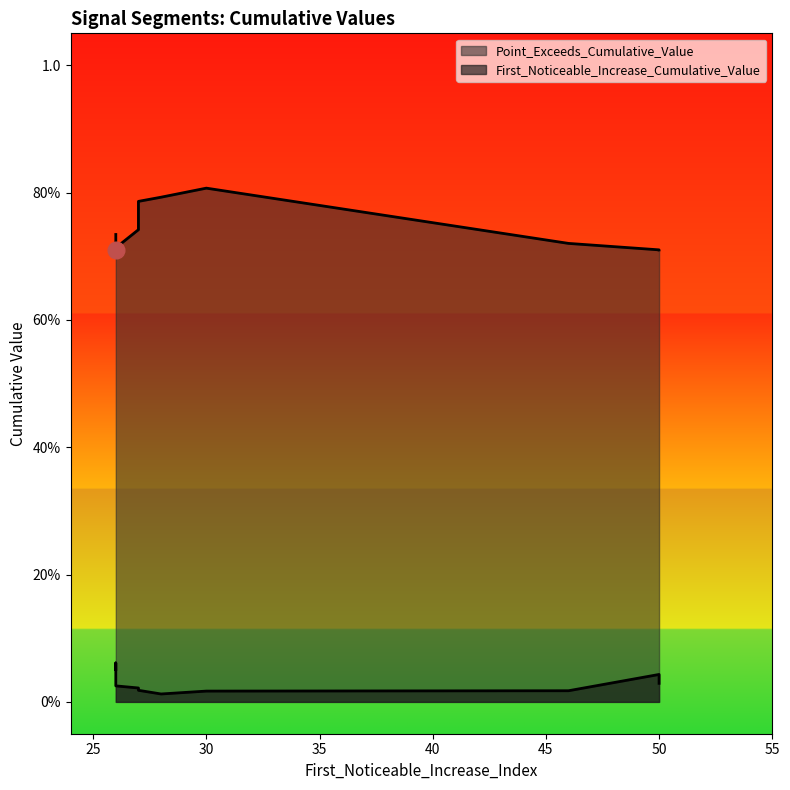

What is the value of the Point_Exceeds_Cumulative_Value point at the 5th from the left?

0.7